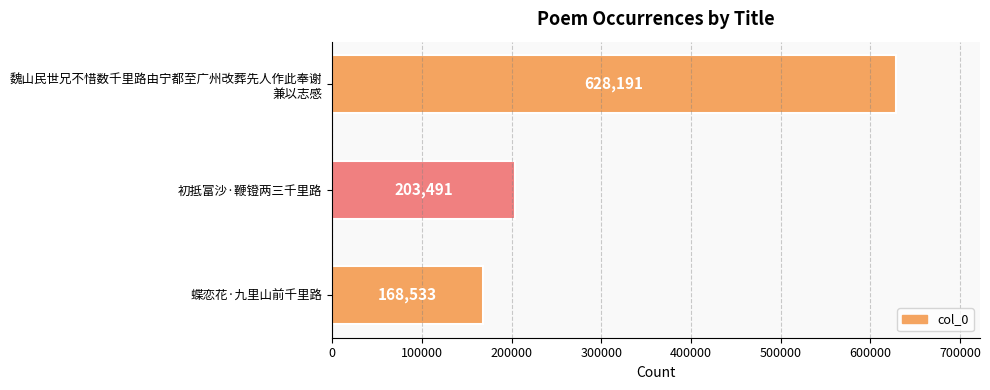

What is the value of the 1st bar from the top?

628191